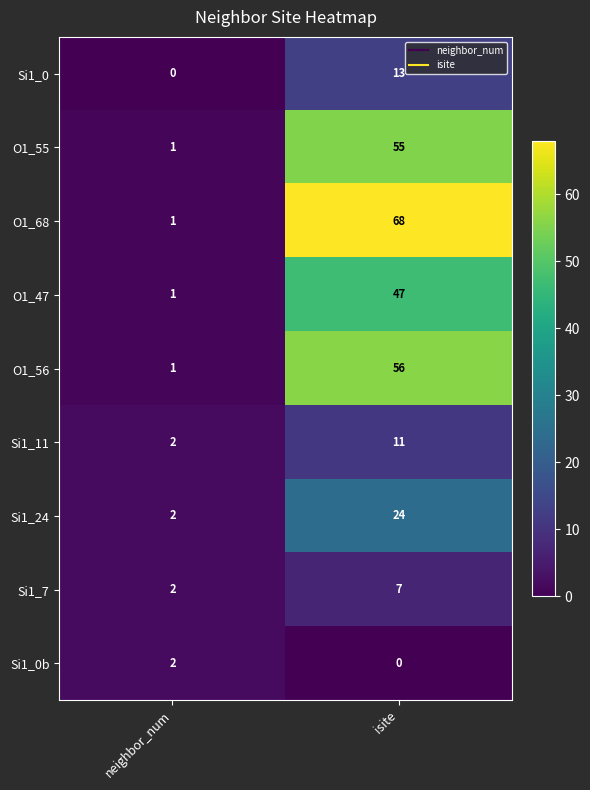

Which category has the lowest value in the O1_47 series?

neighbor_num